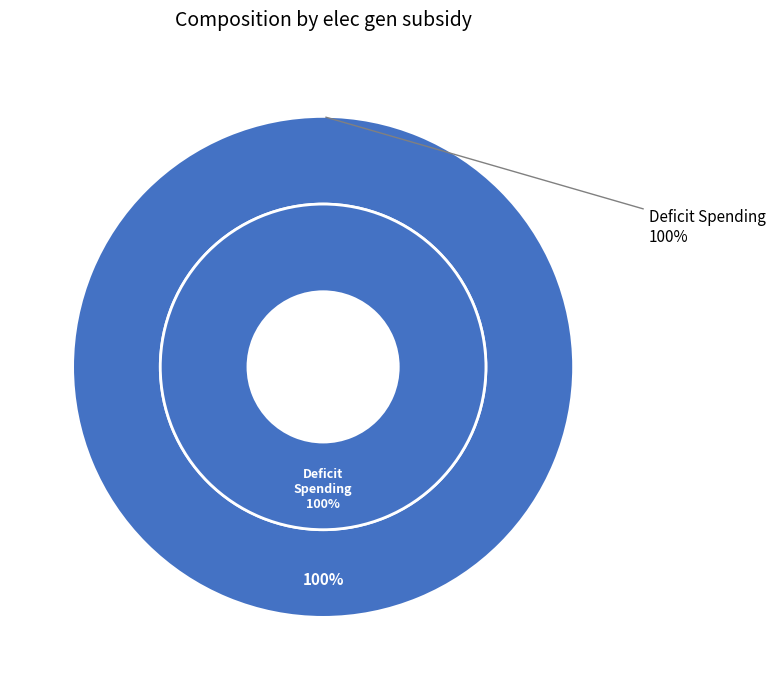

Is Payroll Taxes the majority of the pie?

No